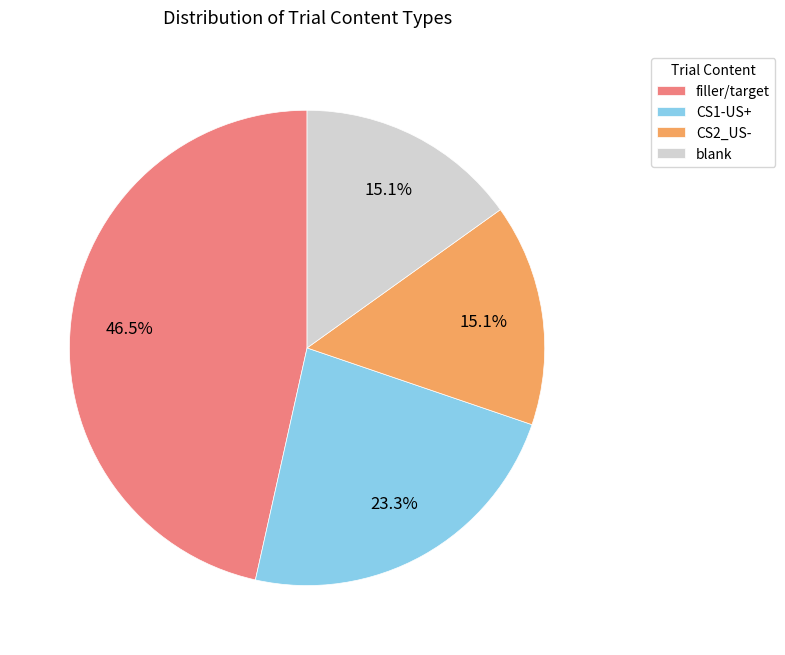

True or false: CS2_US- accounts for 1% of the total.

False